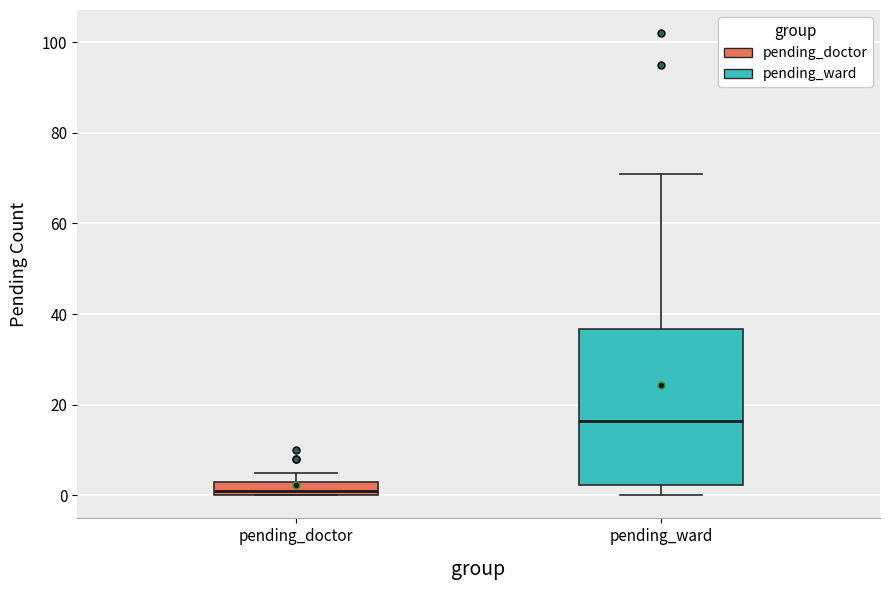

Reading left to right, transcribe this box plot: for each box, give where its median line is, the range the box spans, and where its two whiskers end, as read against the y-axis. The values are not printed on the chart, so give them approximately, as read against the axis.

pending_doctor: median 2, box 0 to 4, whiskers 0 to 6
pending_ward: median 16, box 2 to 36, whiskers 0 to 72